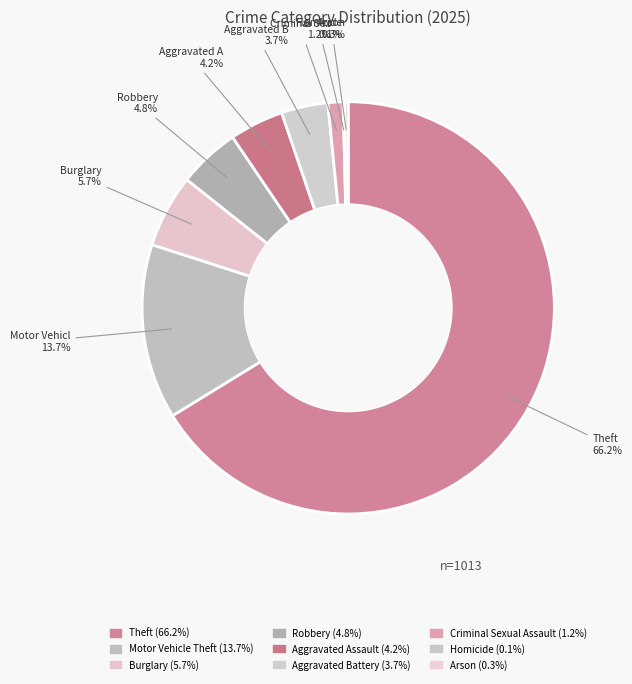

Does any single category account for the majority?

Yes